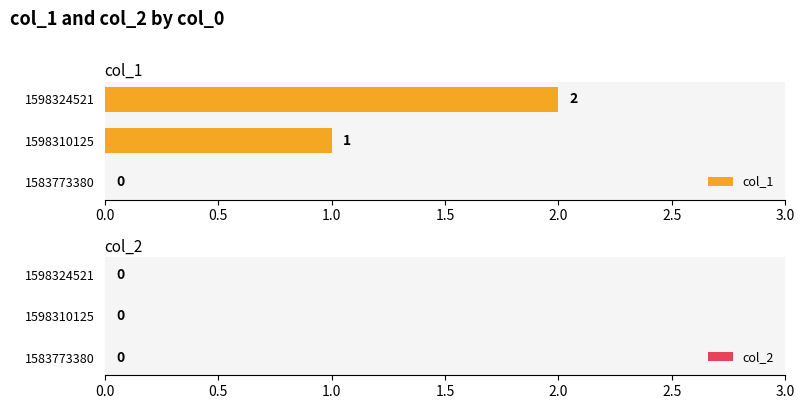

Which has a higher value, 1598310125 or 1598324521?

1598324521